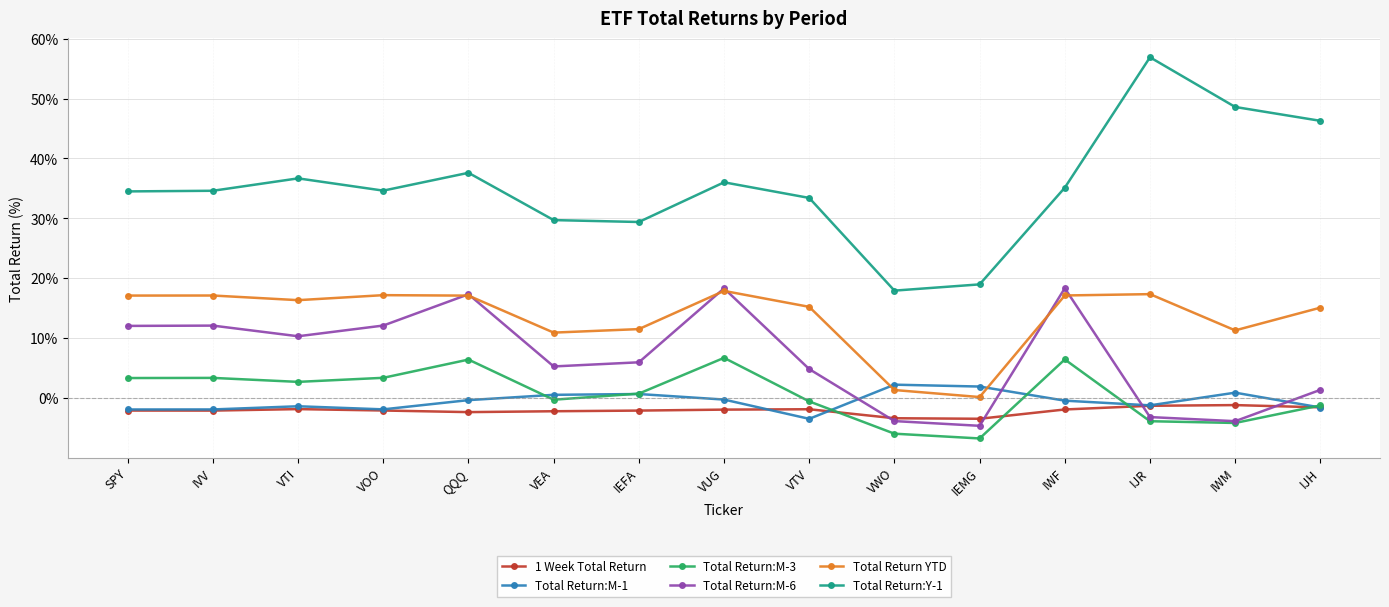

Which series has the largest total across all categories?

Total Return:Y-1